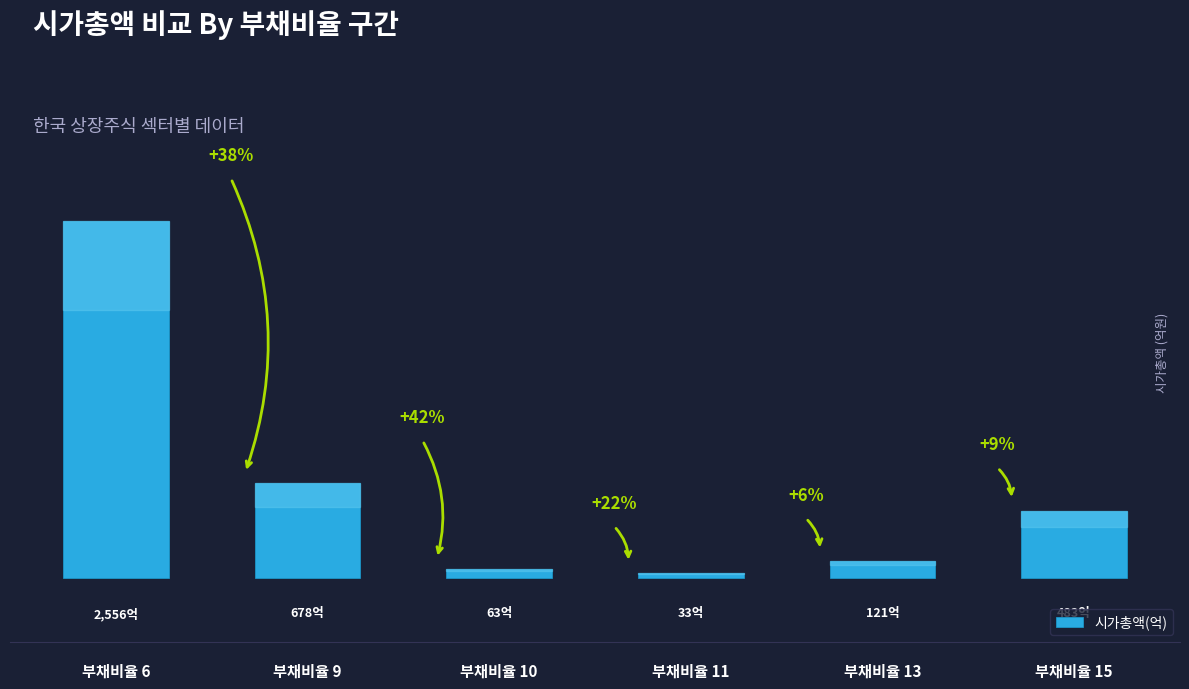

List the labels in order of value, largest first.

부채비율 6, 부채비율 9, 부채비율 15, 부채비율 13, 부채비율 10, 부채비율 11